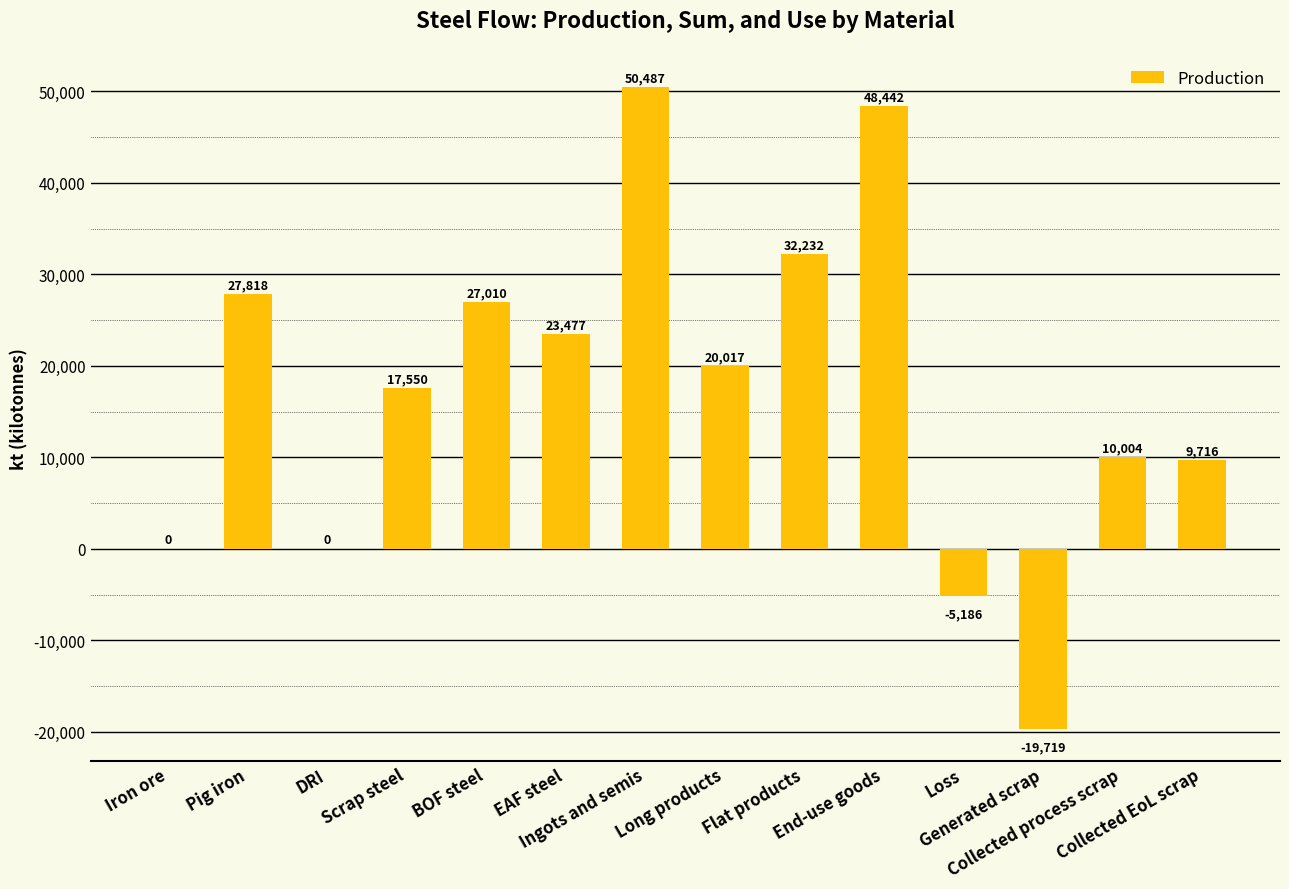

What is the maximum value shown in the chart?

50486.7